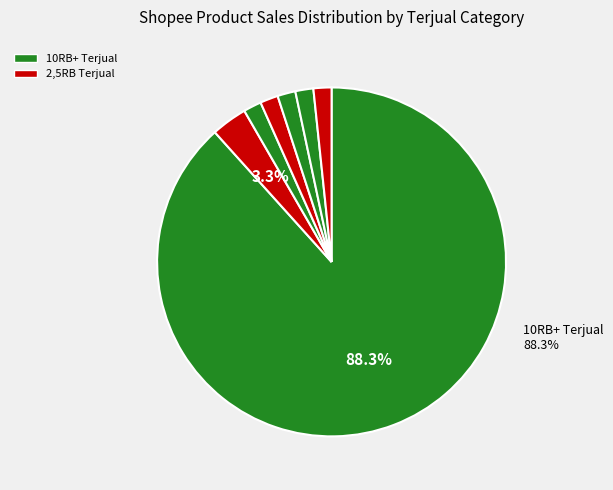

Is there any slice that represents more than half of the pie?

Yes